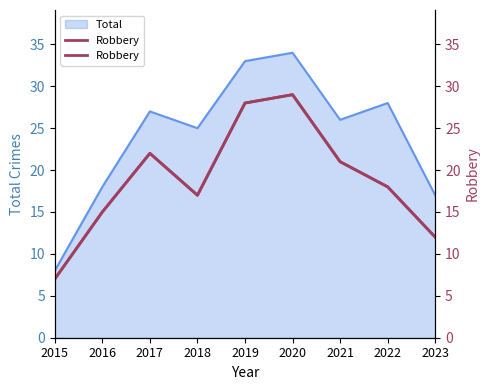

Where does the data first go above 18?

2017